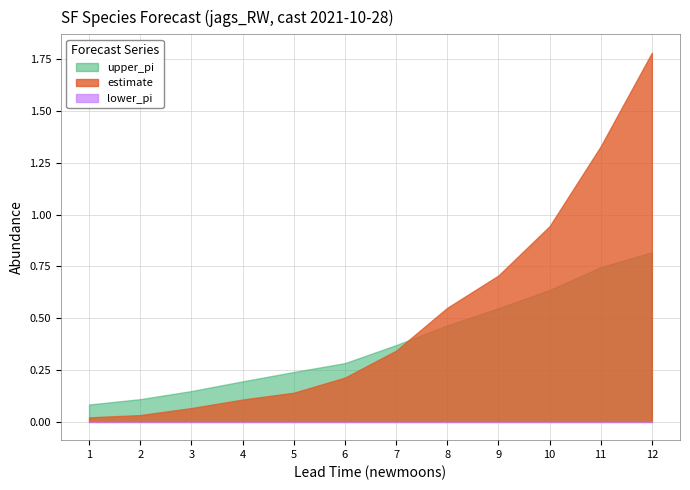

How many intersections are there between estimate and upper_pi?

1